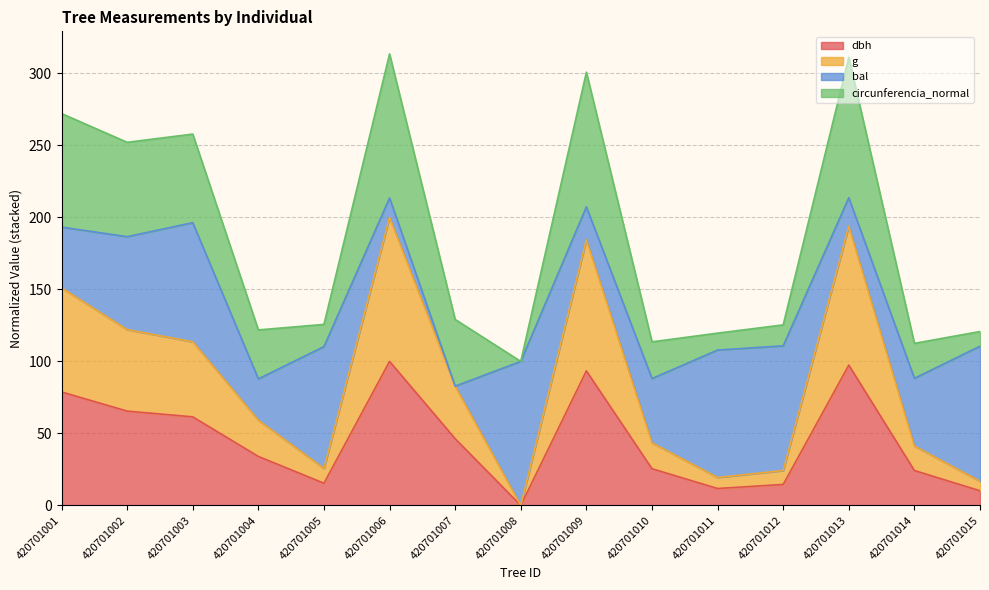

In g, how many points are lower than both neighbors (excluding endpoints)?

3